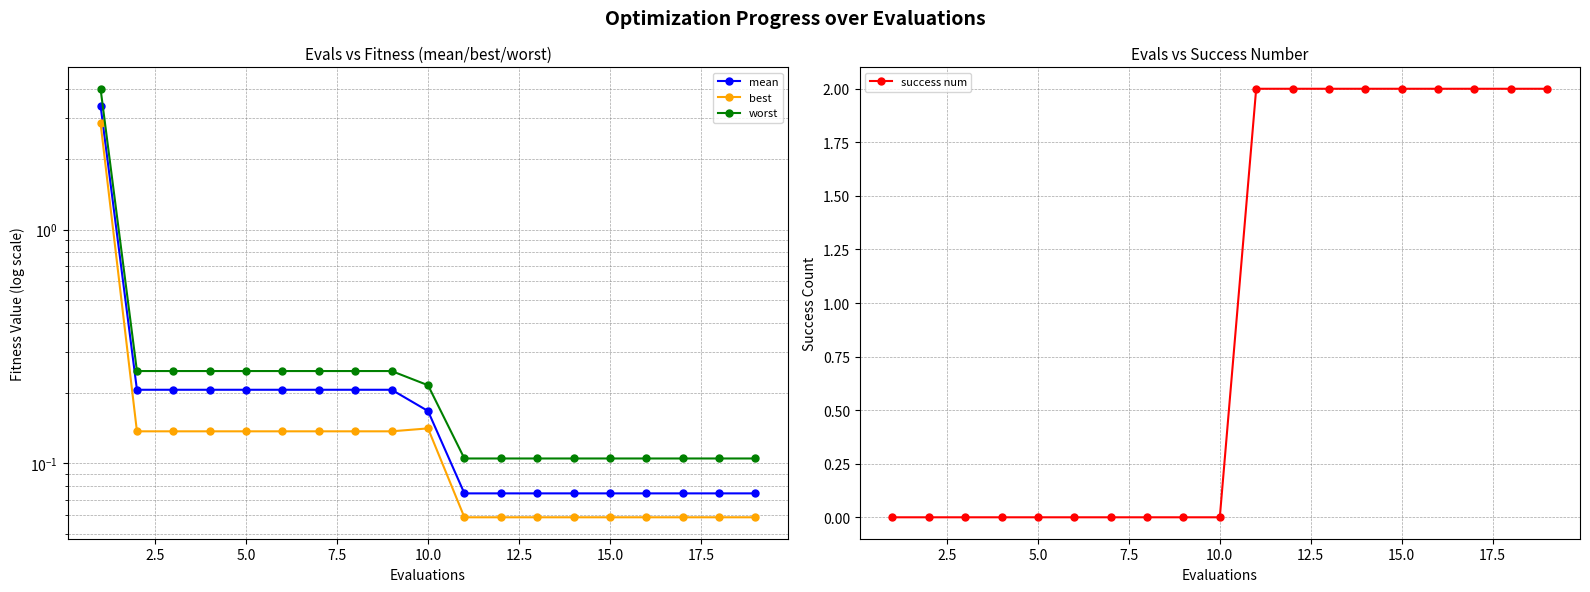

Does the chart display data point markers on the line(s)?

Yes